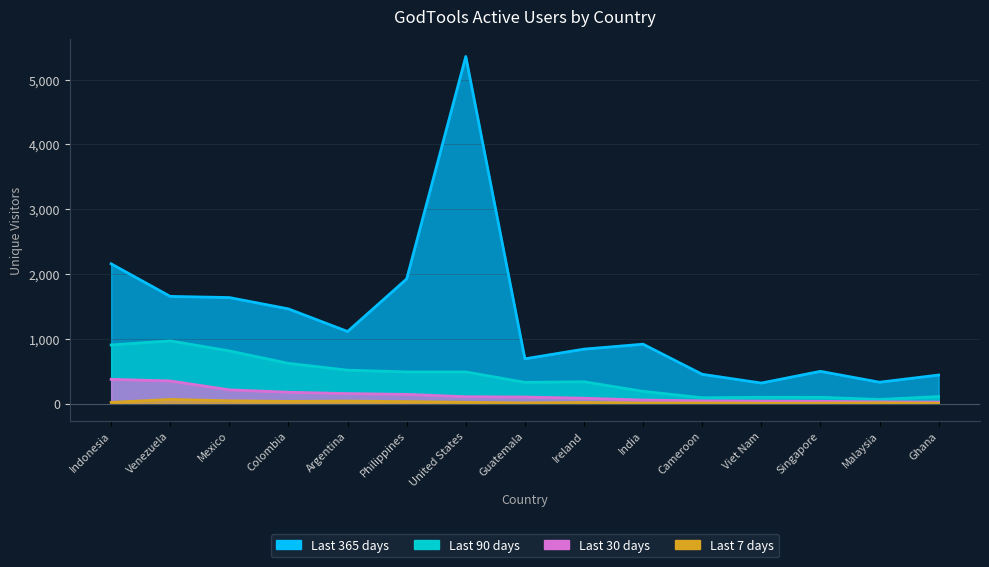

Reading left to right, what are all the values shown in this chart?

Last 365 days: 2157	1654	1636	1461	1112	1924	5358	690	840	916	451	316	497	329	440
Last 90 days: 904	967	812	620	515	488	488	327	336	188	89	96	96	63	107
Last 30 days: 373	348	211	174	153	141	105	100	82	53	41	37	34	26	22
Last 7 days: 17	63	42	33	37	30	19	9	16	8	8	4	5	10	4